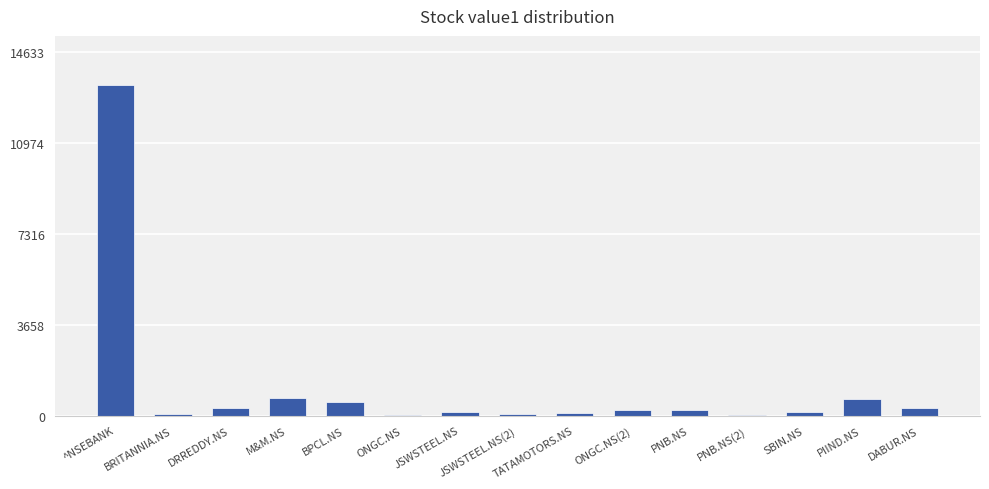

What is the ratio of the value at DRREDDY.NS to the value at DABUR.NS?

0.9